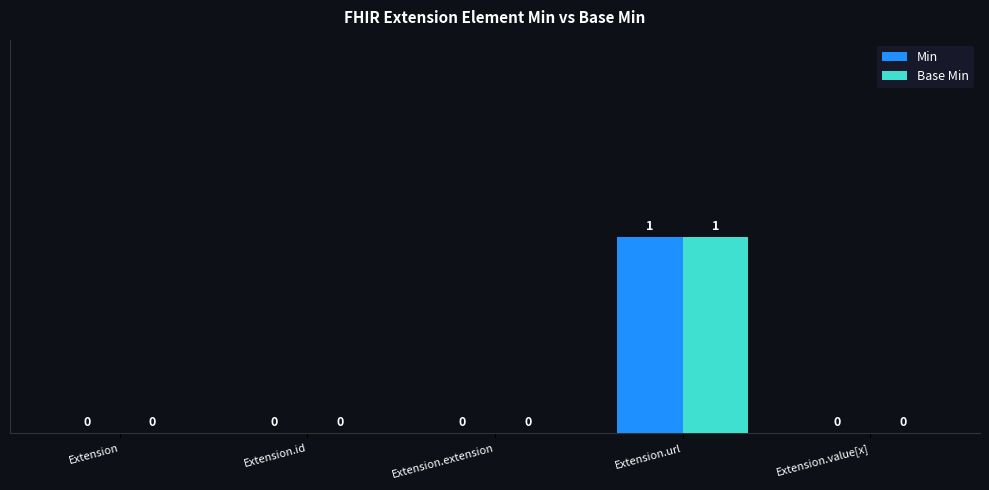

Which label corresponds to the largest value in the chart?

Extension.url